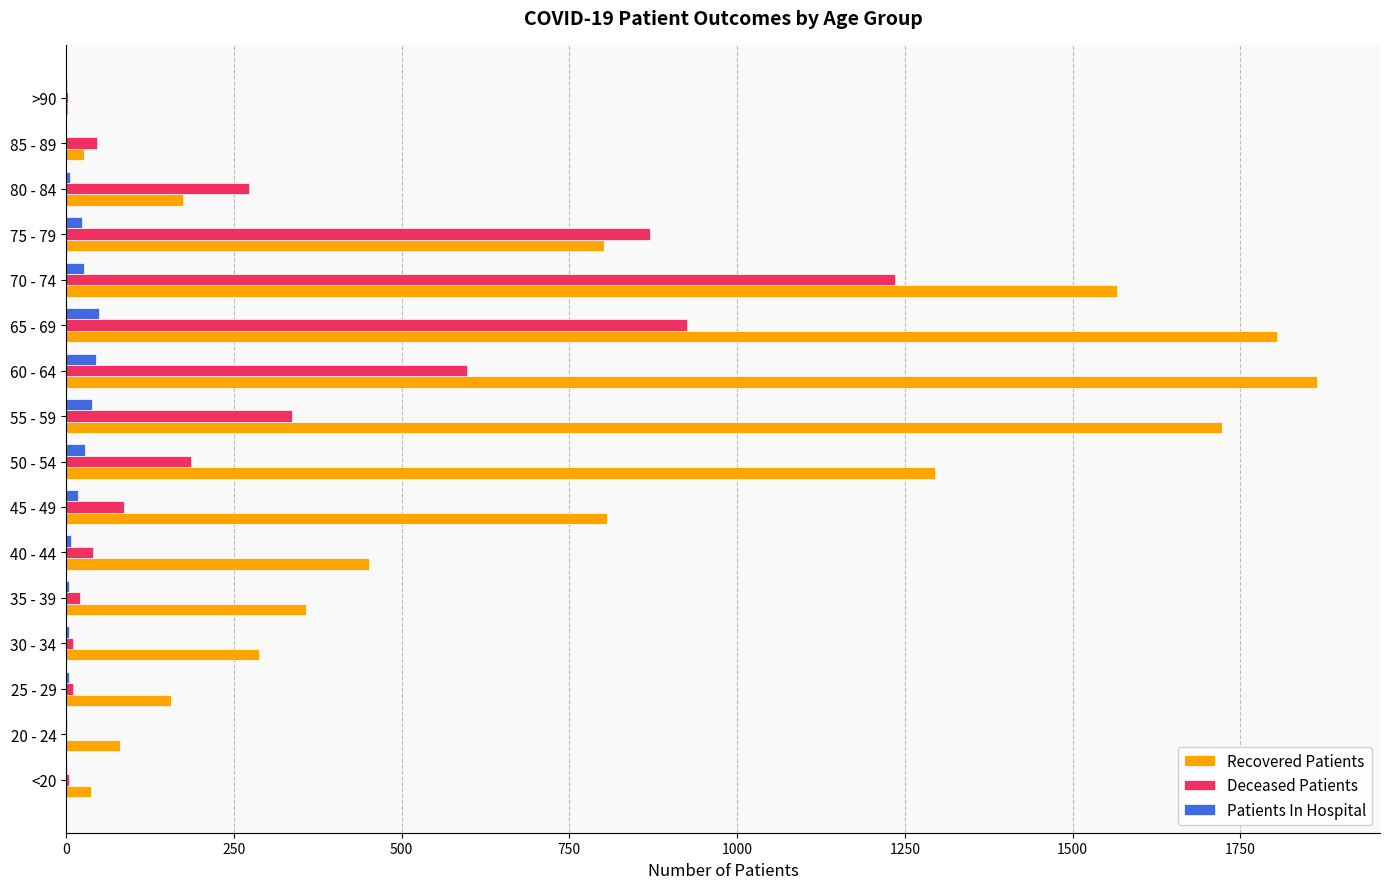

Is it true that Deceased Patients equals 303 at 75 - 79?

False